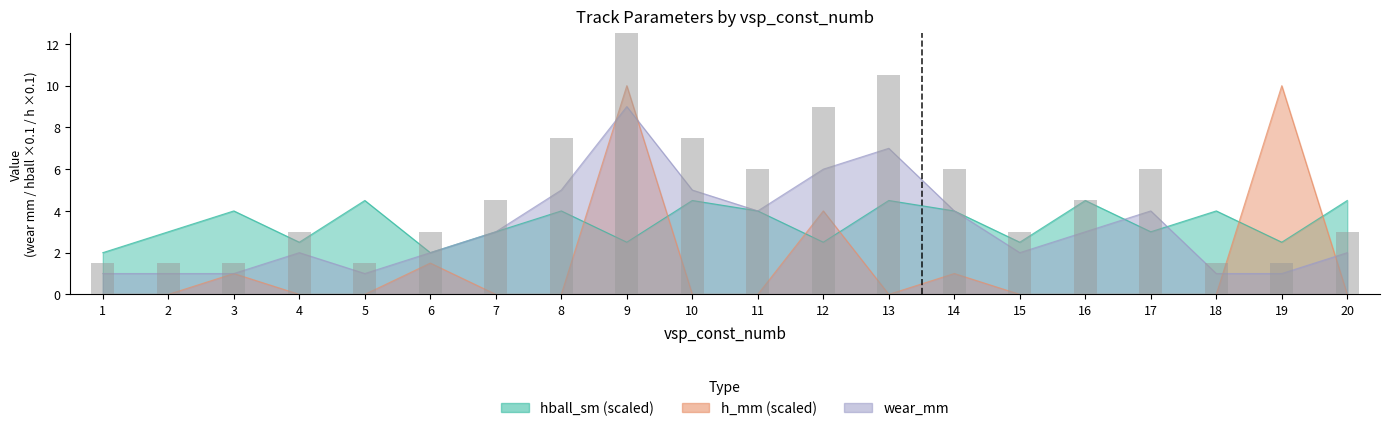

What is the value of the hball_sm bar at the 5th from the left?

4.5